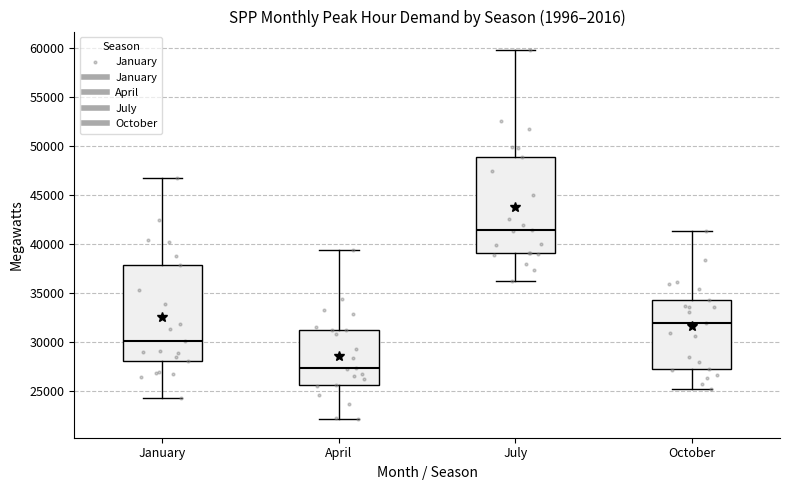

Which box has the highest median line?

July